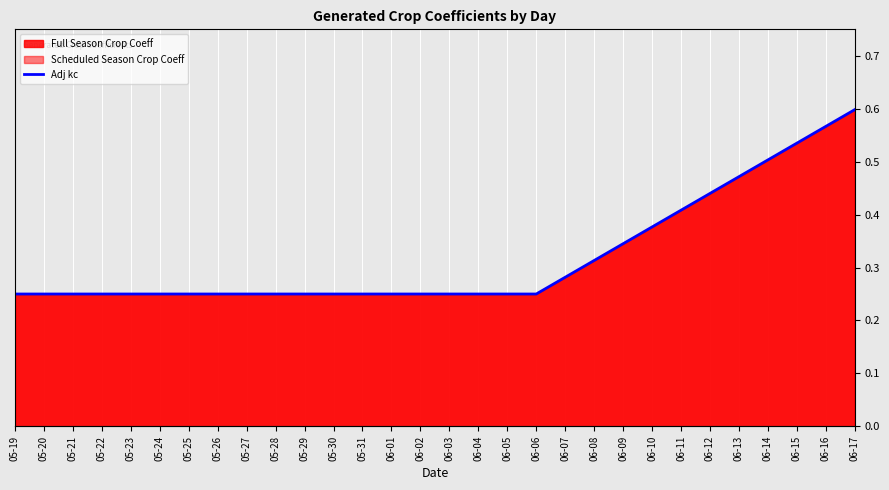

What is the difference between the values at 06-10 and 06-01?

0.1